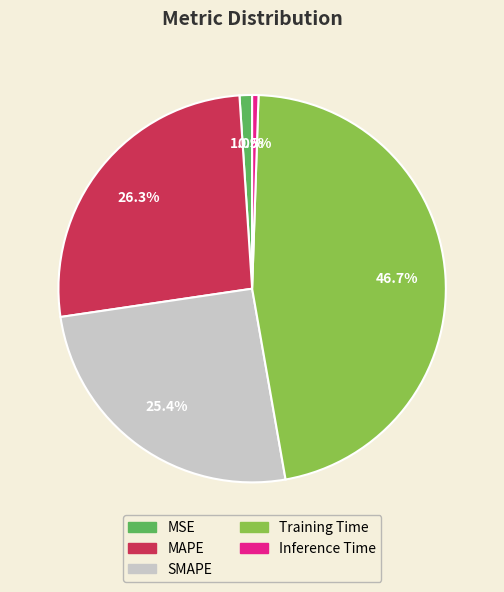

To the nearest percent, what is the difference between the Inference Time and SMAPE slice percentages?

25%